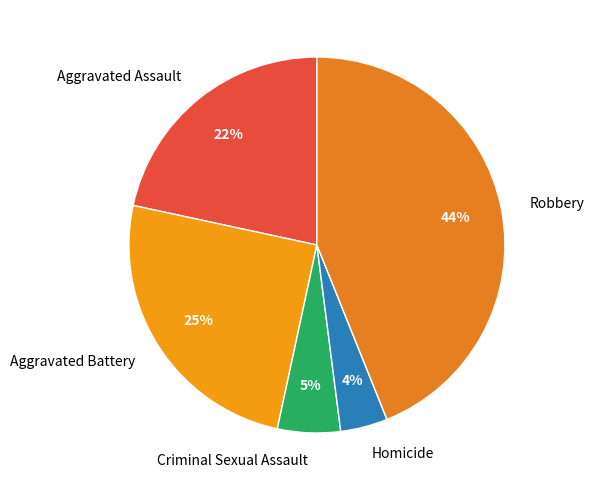

Which slice is the smallest?

Homicide